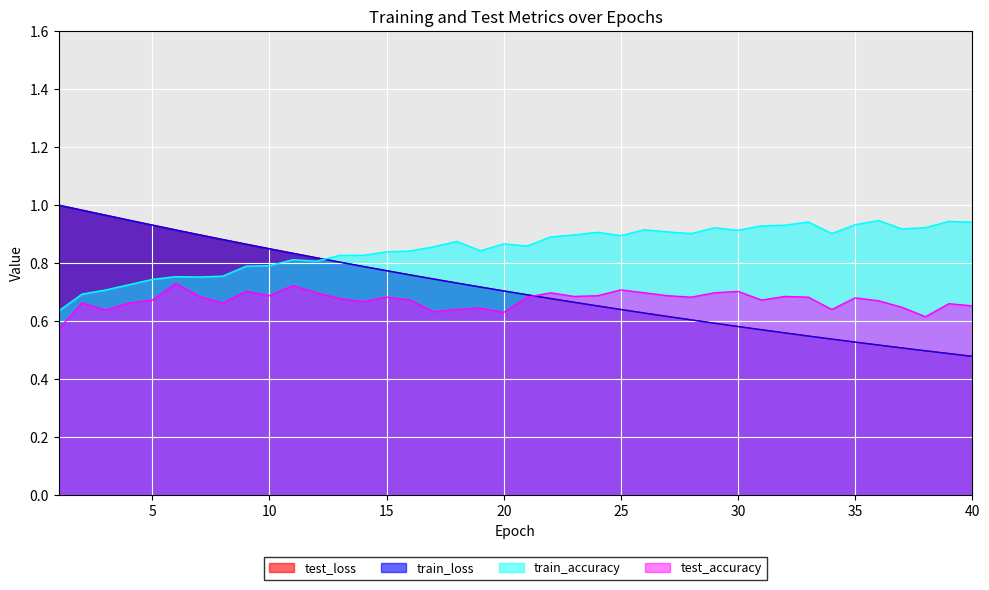

Which series has the largest total across all categories?

train_accuracy